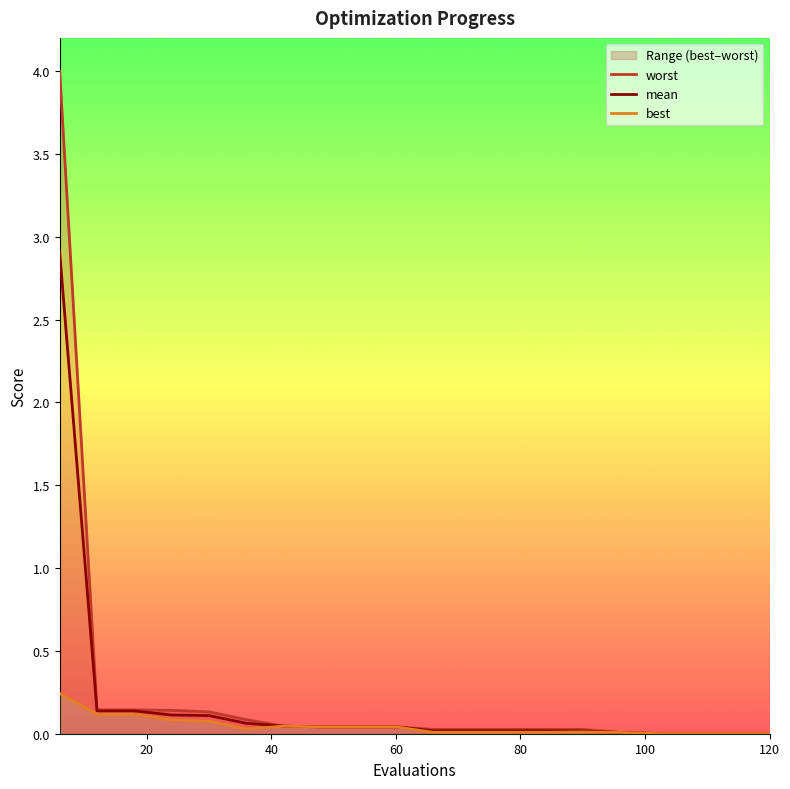

How many interior local valleys does the best series have?

1